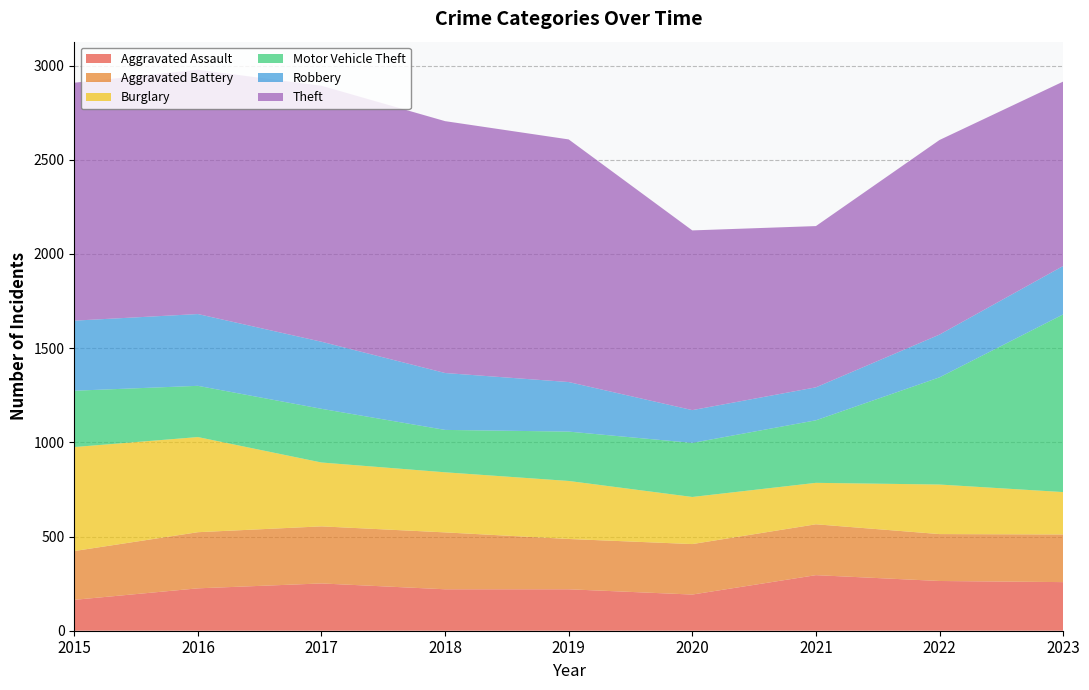

Reading right to left, transcribe all the data shown in this chart.

Aggravated Assault: 258	264	295	192	220	220	251	225	164
Aggravated Battery: 253	249	270	268	267	302	303	298	259
Burglary: 225	263	220	250	308	319	339	505	552
Motor Vehicle Theft: 943	569	332	287	262	225	285	272	299
Robbery: 257	227	175	174	263	302	356	381	372
Theft: 979	1033	856	954	1288	1337	1359	1297	1263